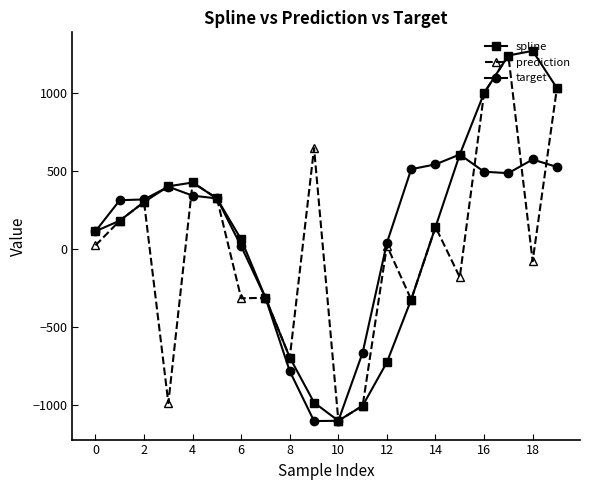

What are all the series names shown in the legend?

spline, prediction, target